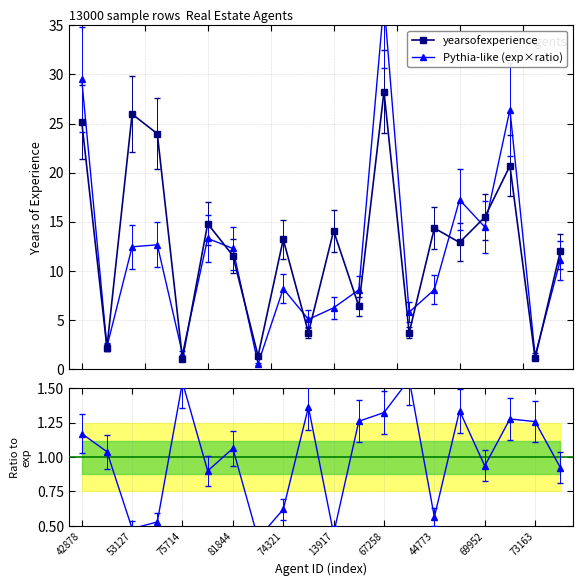

What is the difference between the maximum and second lowest values in the Ratio series?

1.1